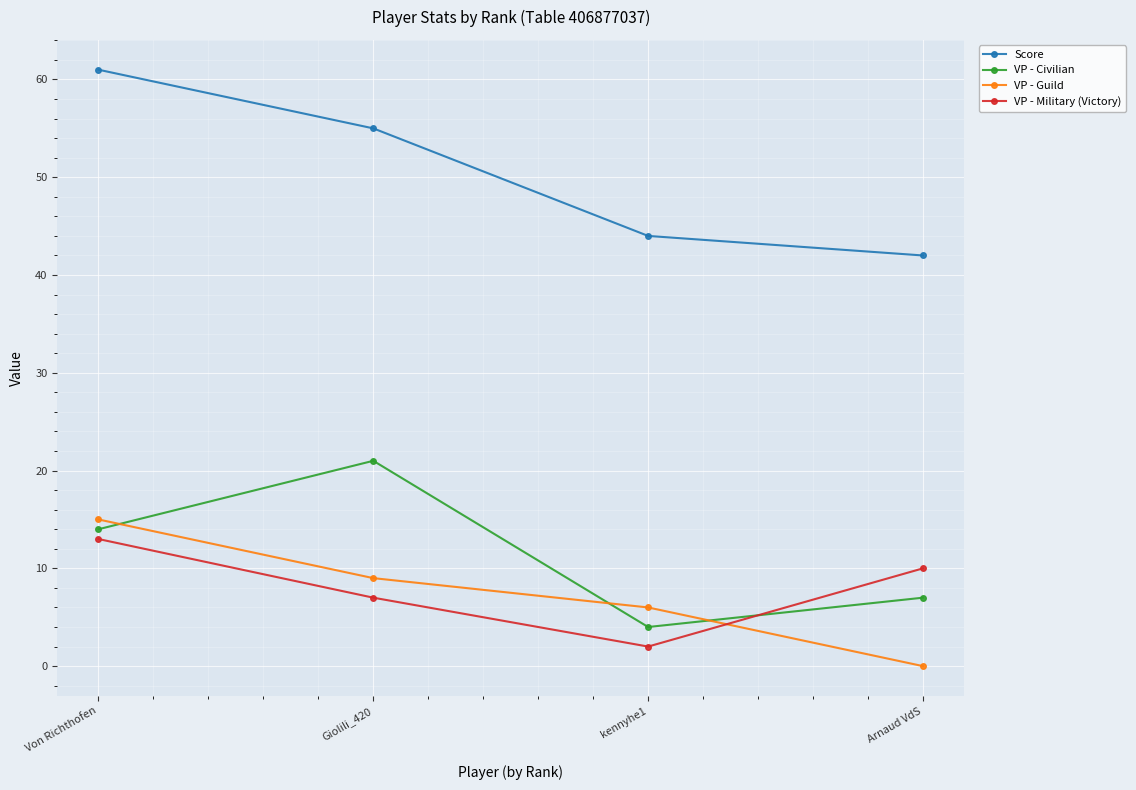

How many series are shown in this chart?

4